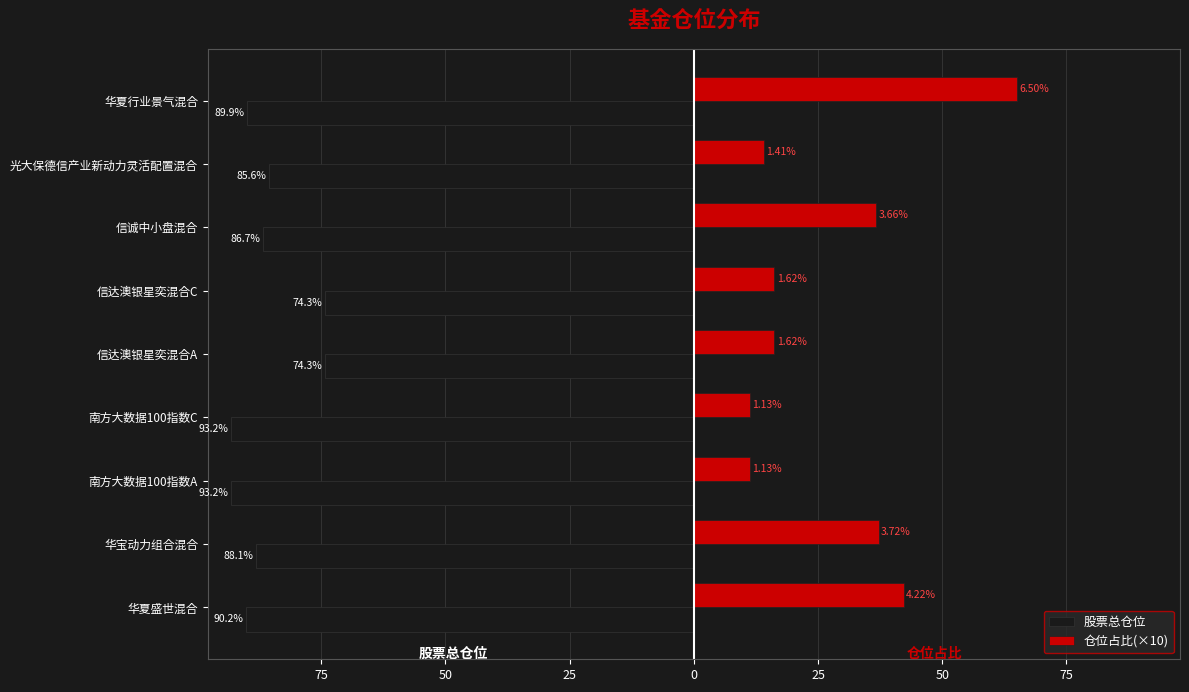

What are all the series names shown in the legend?

股票总仓位, 仓位占比(×10)